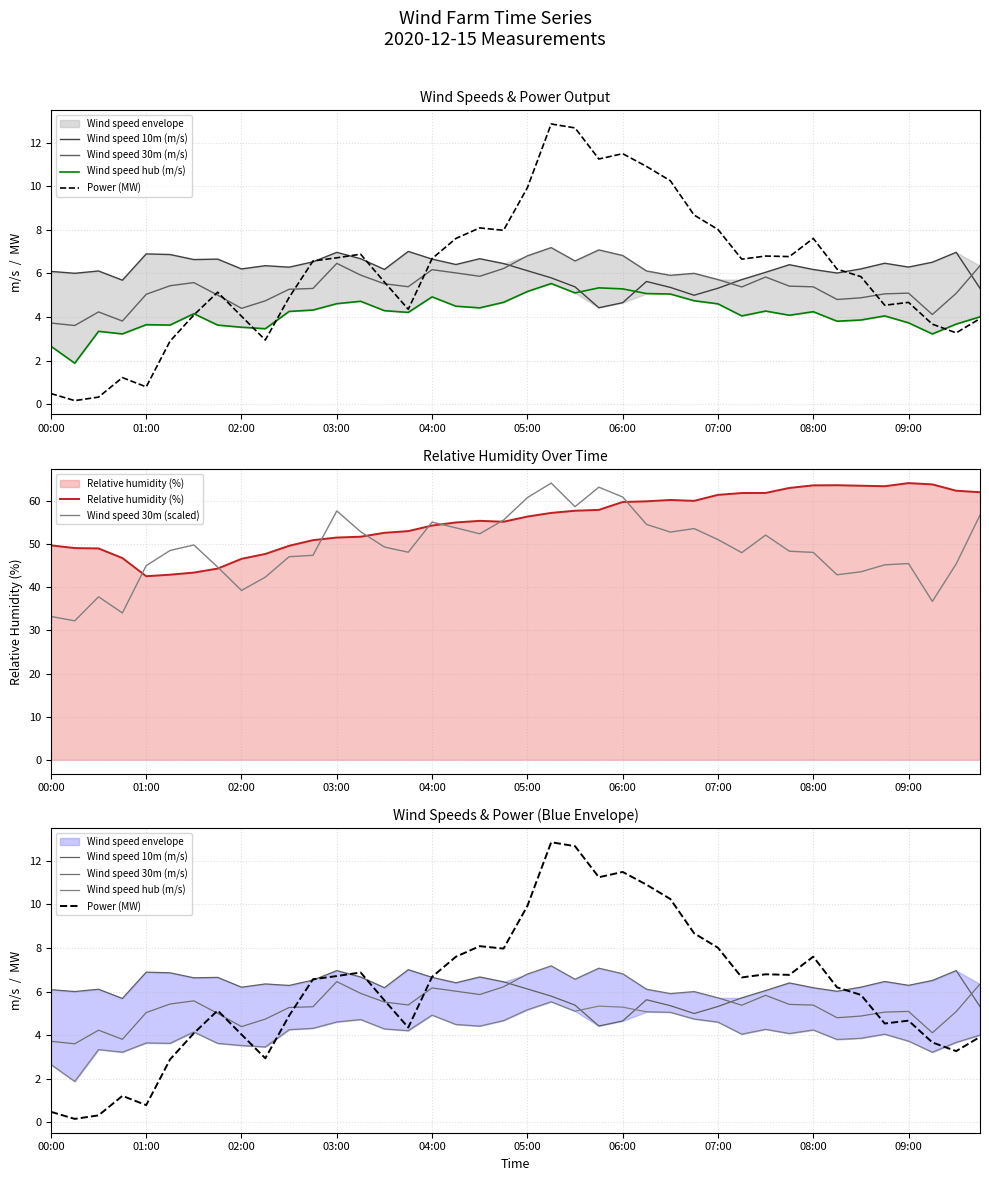

At how many categories does at least one series exceed 32?

40